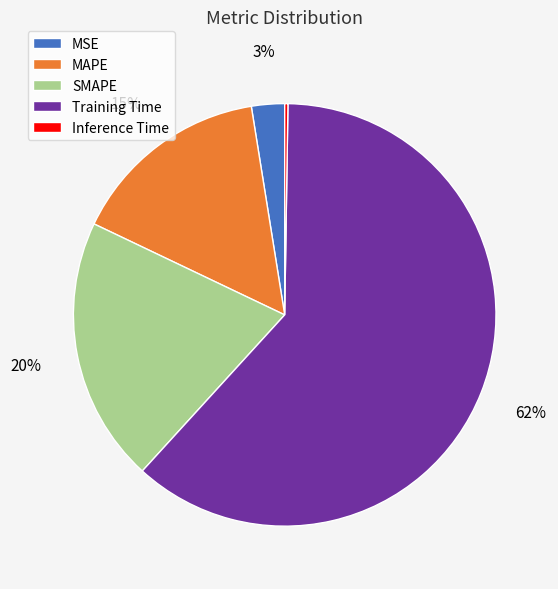

Which slice is the largest?

Training Time